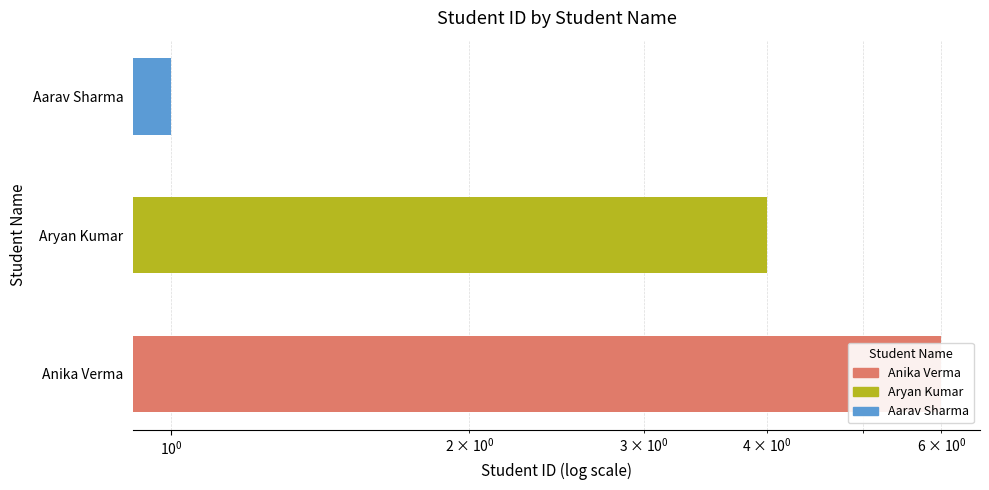

Are the bars horizontal?

Yes